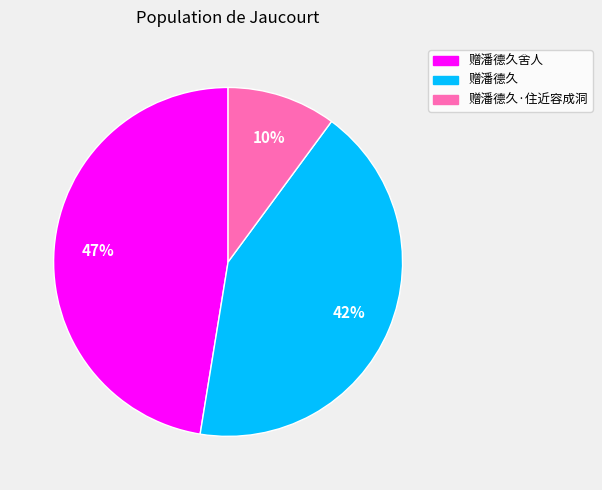

To the nearest percent, what is the difference between the largest and smallest slice percentages?

37%